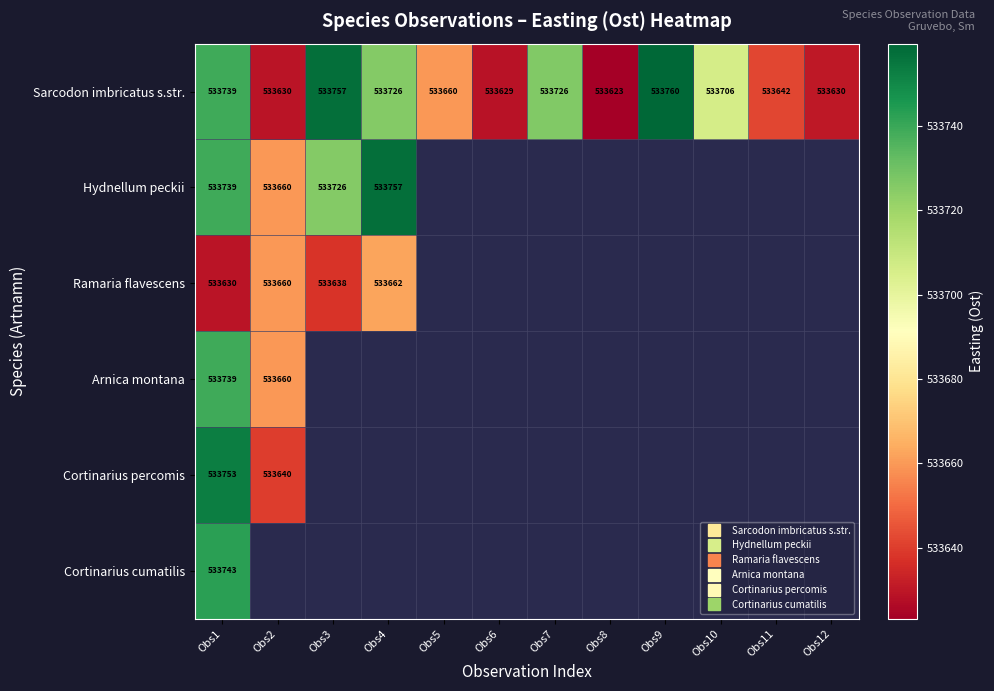

Rank the series by their maximum value, from lowest to highest.

Ramaria flavescens, Arnica montana, Cortinarius cumatilis, Cortinarius percomis, Hydnellum peckii, Sarcodon imbricatus s.str.